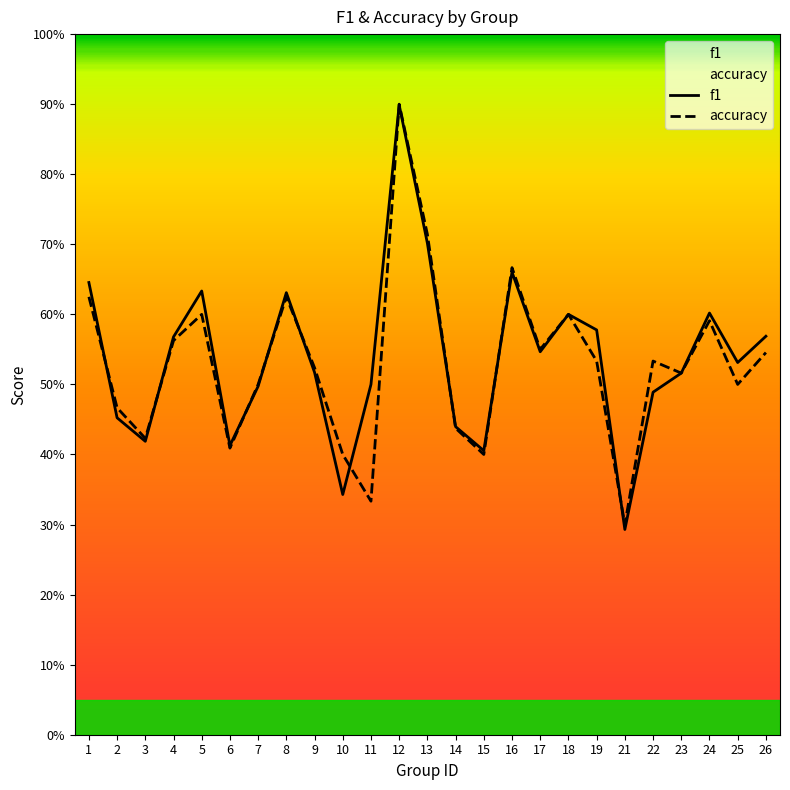

List the labels in order of f1 value, largest first.

12, 13, 16, 1, 5, 8, 24, 18, 19, 26, 4, 17, 25, 9, 23, 11, 7, 22, 2, 14, 3, 6, 15, 10, 21